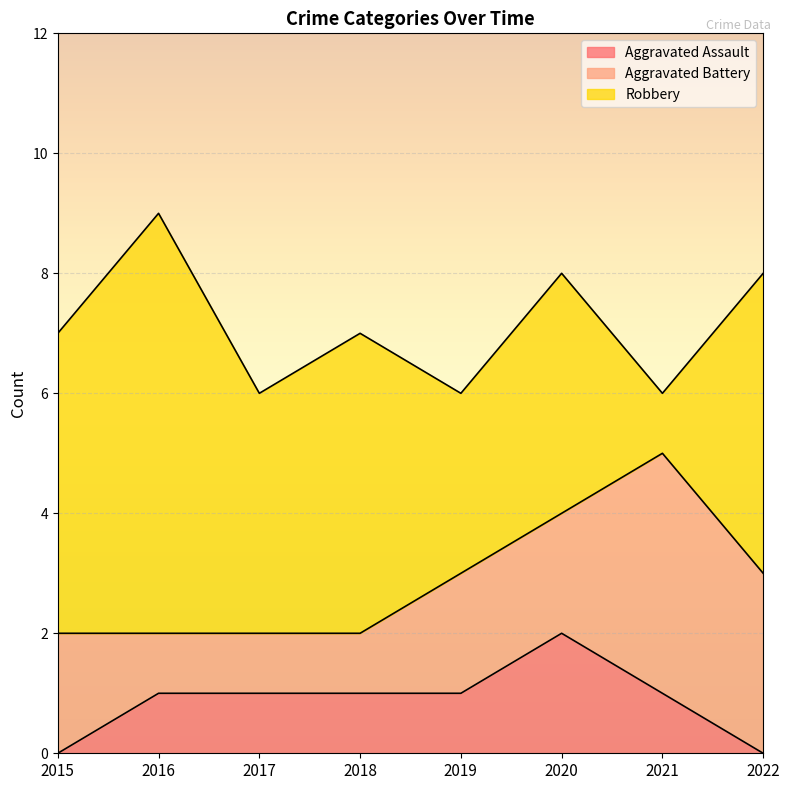

True or false: Aggravated Assault has a value of 1 at 2017.

False